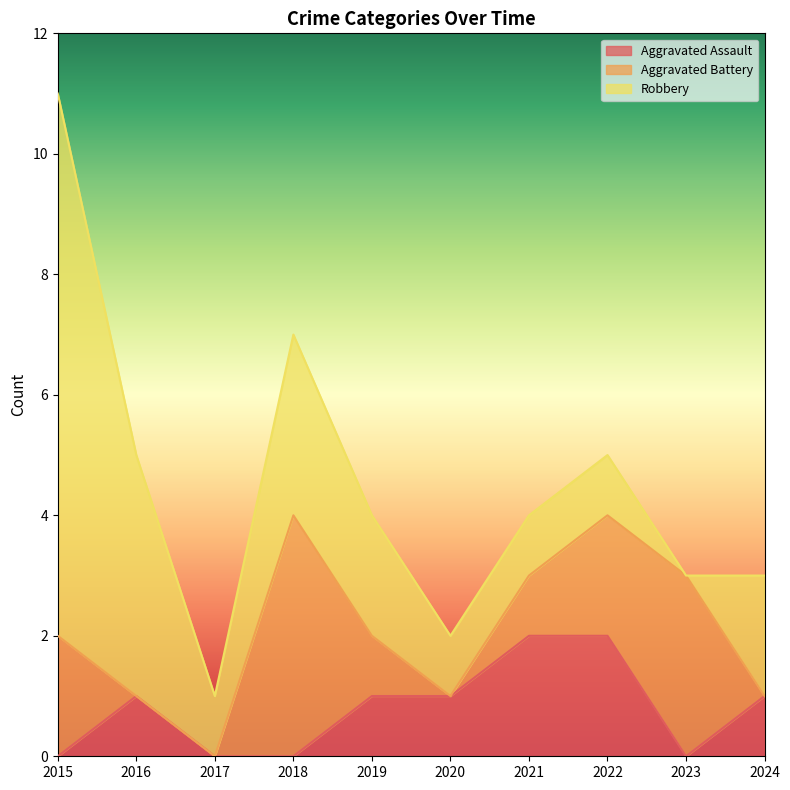

What is the value of the Aggravated Battery point at the 5th from the left?

1